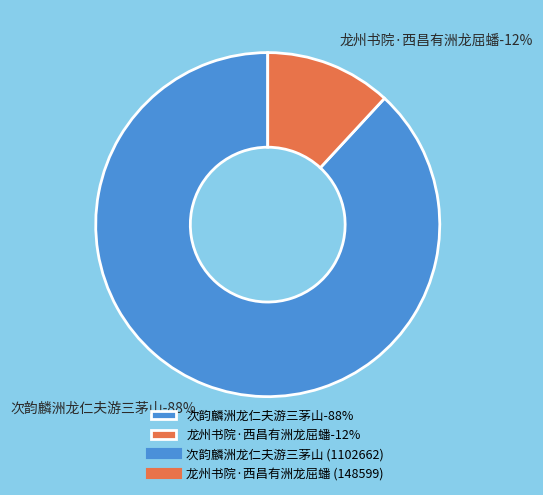

To the nearest percent, what is the difference between the 龙州书院·西昌有洲龙屈蟠 and 次韵麟洲龙仁夫游三茅山 slice percentages?

76%